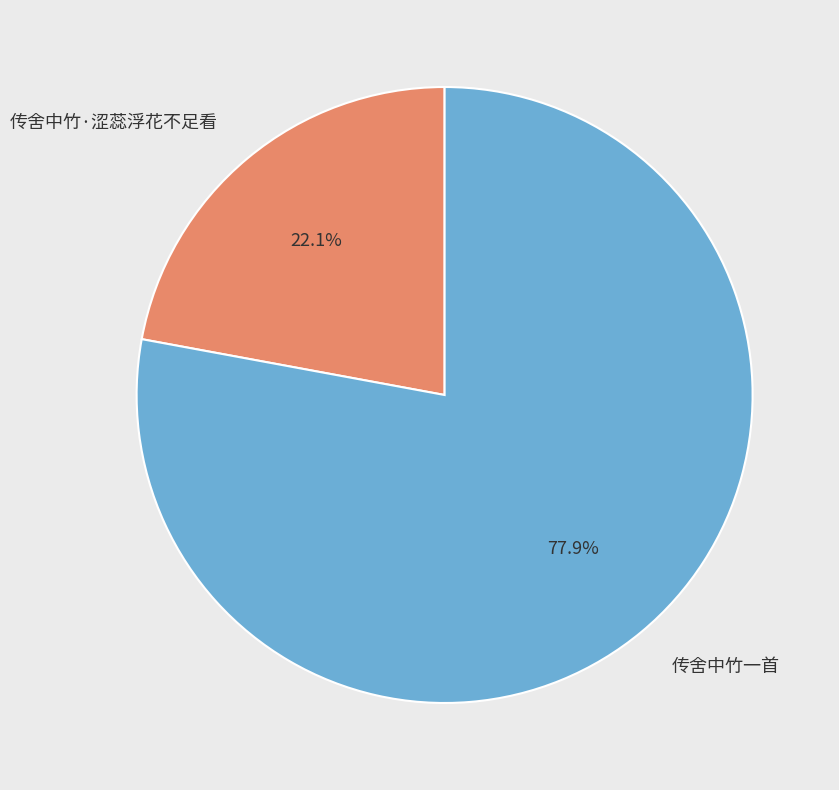

Is there a majority slice in this chart?

Yes